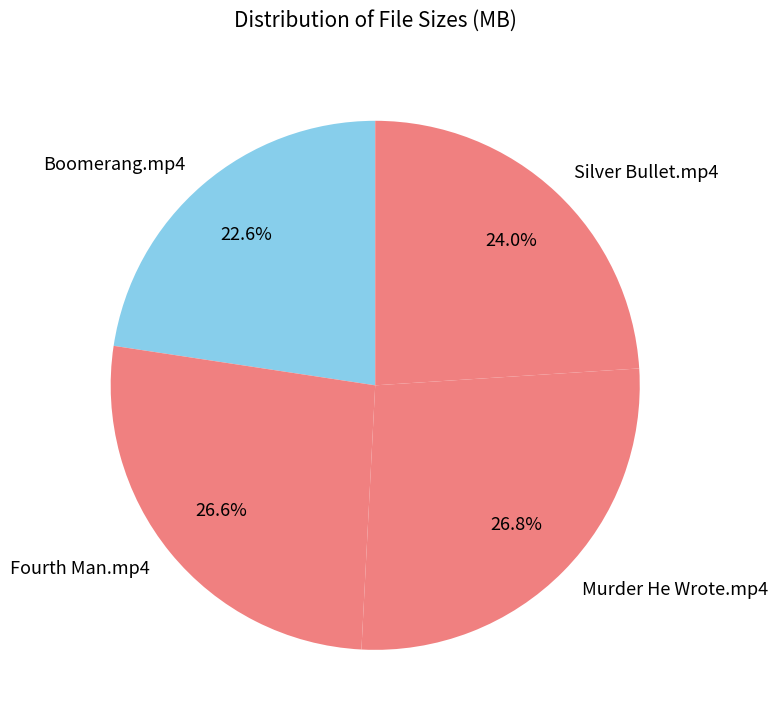

Approximately how many times larger is the value at Murder He Wrote.mp4 compared to Silver Bullet.mp4?

1.1